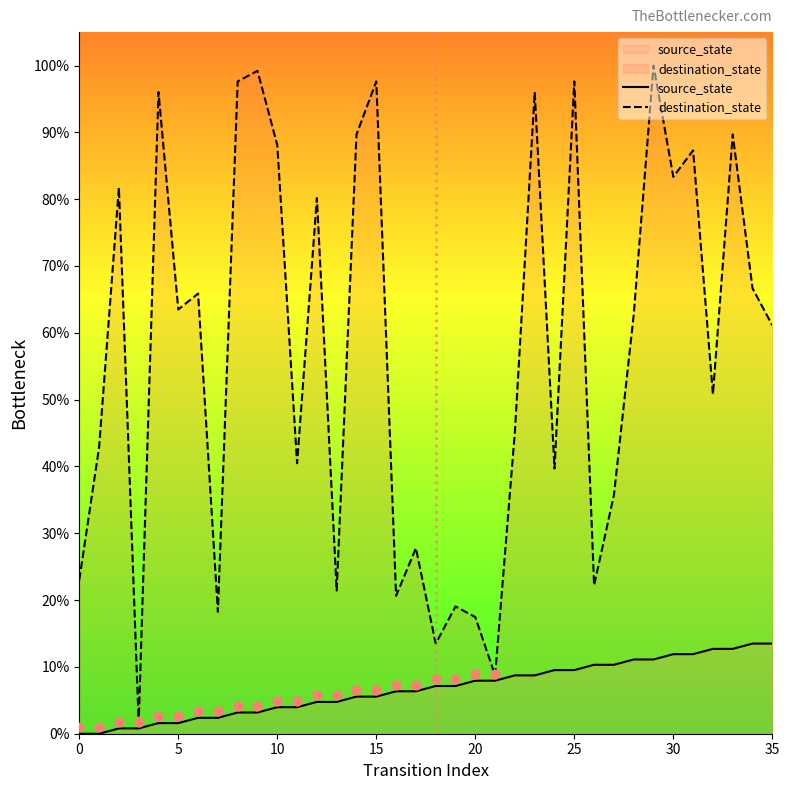

Which series has the widest spread of Y values?

destination_state